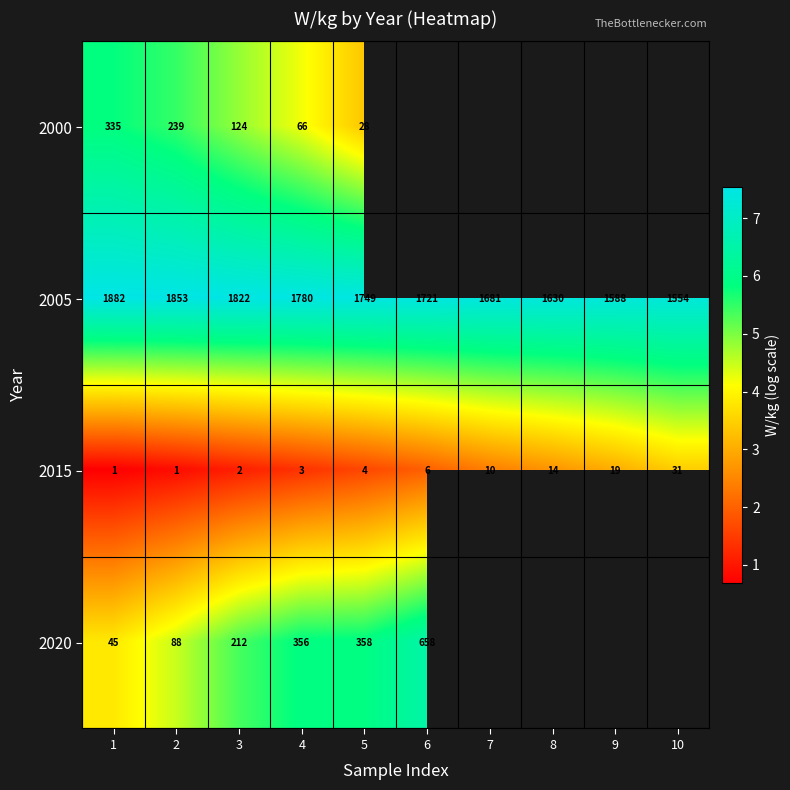

At which label does 2015 first exceed 1?

3